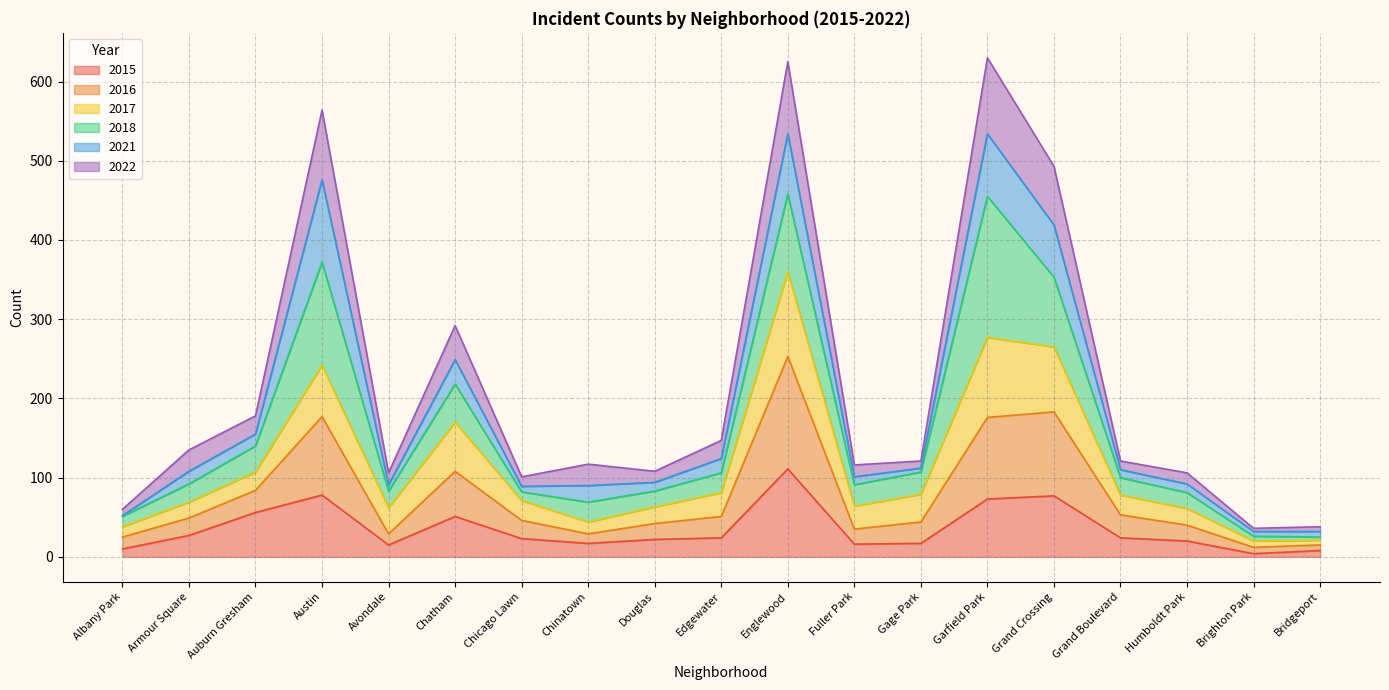

Does the chart have visible grid lines?

Yes